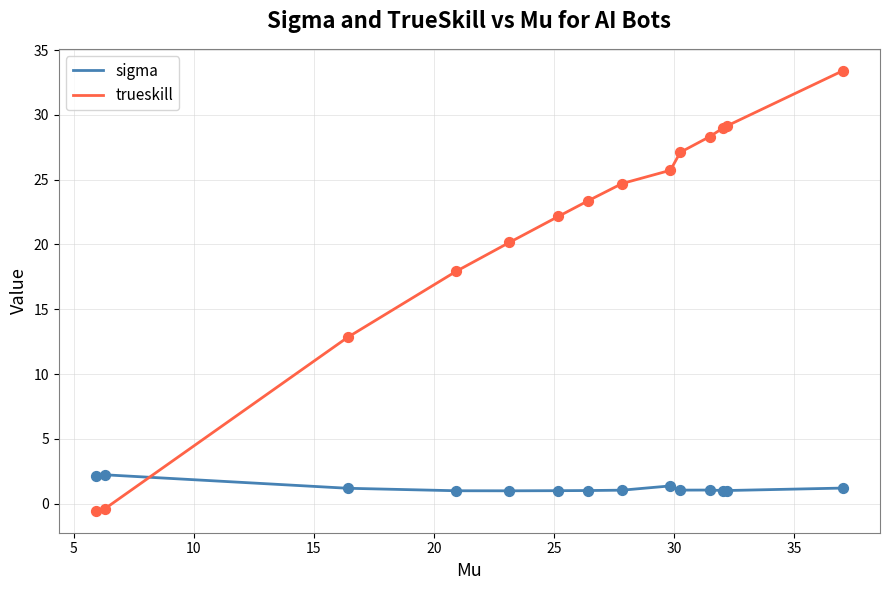

Which series contains the lowest Y value?

trueskill